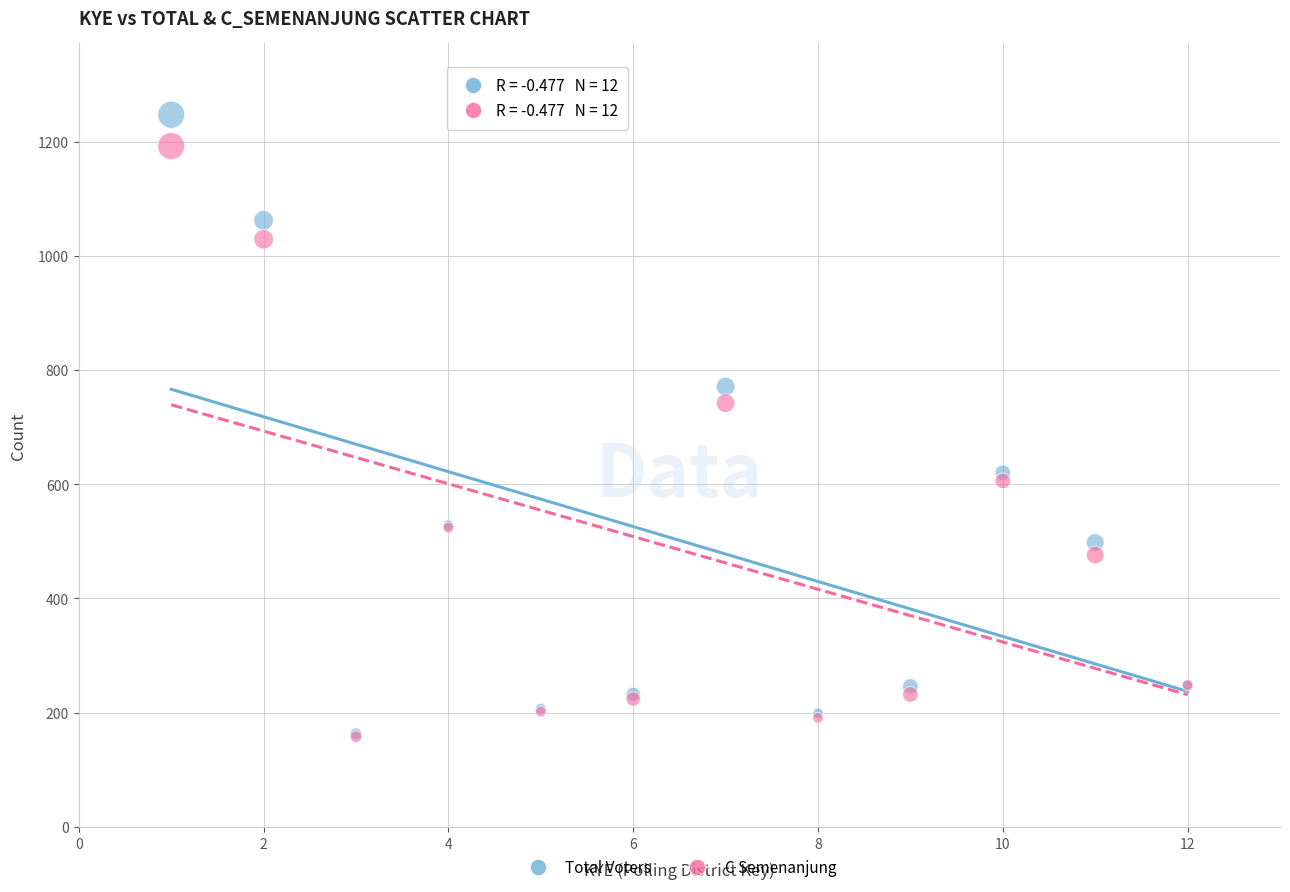

Across all series, what Y value is closest to 702?

742